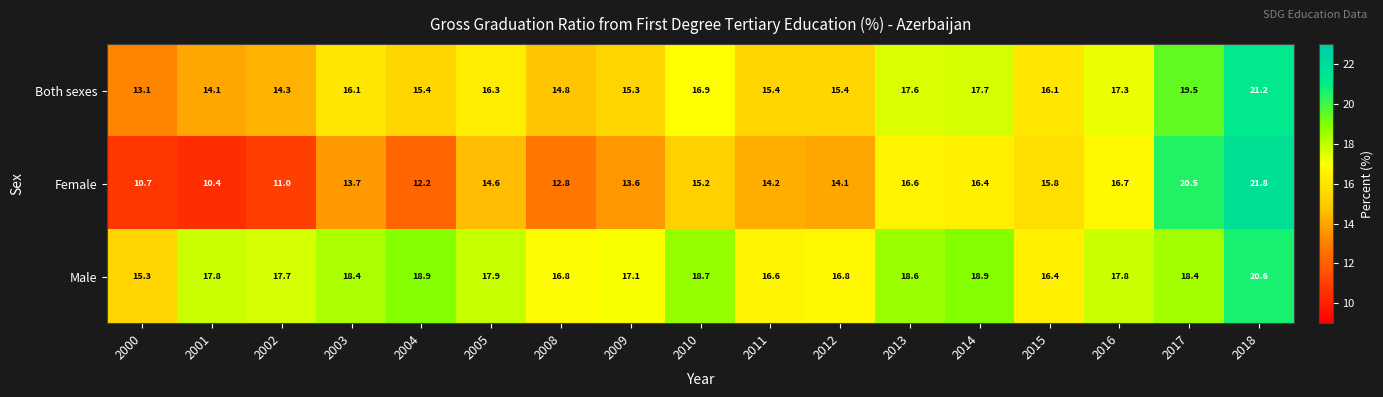

What is the spread (max minus min) of values at 2014?

2.5